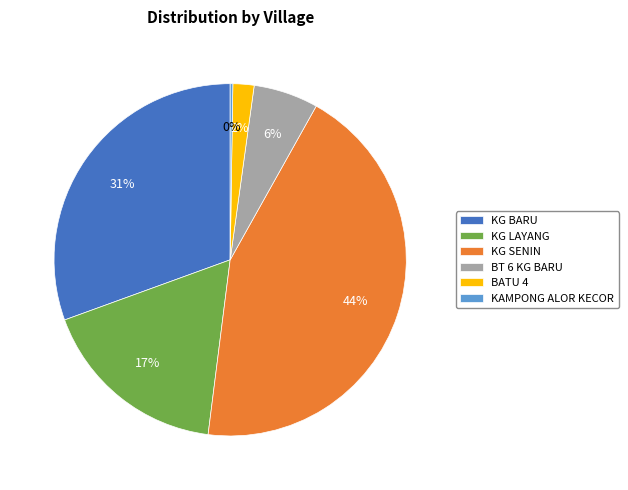

To the nearest percent, what is the average slice percentage?

17%